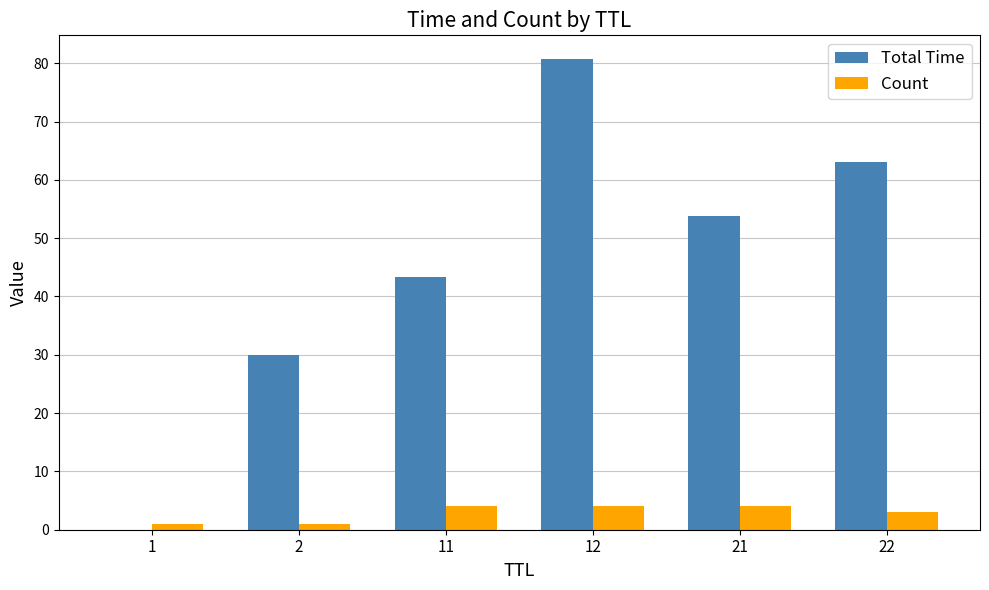

Which series changed the most between 11 and 22?

Total Time